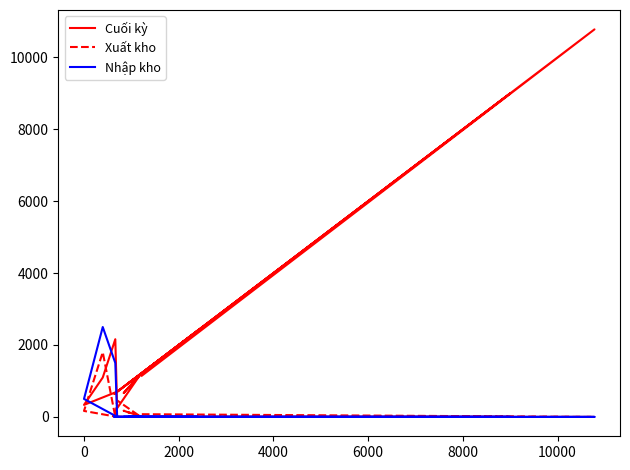

List the series in order of their peak value, highest first.

Cuối kỳ, Nhập kho, Xuất kho